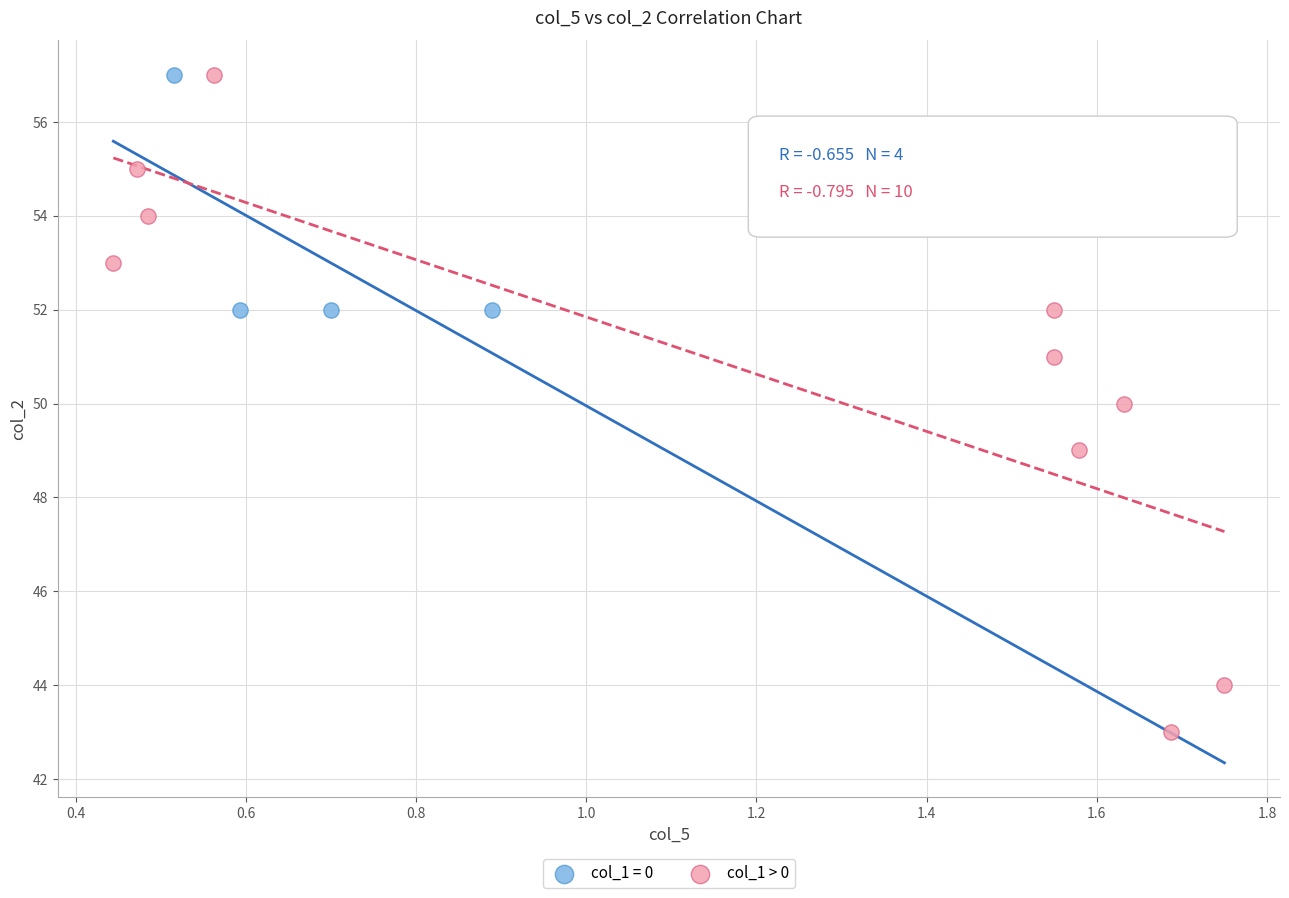

Which series has the widest spread of Y values?

col_1 > 0